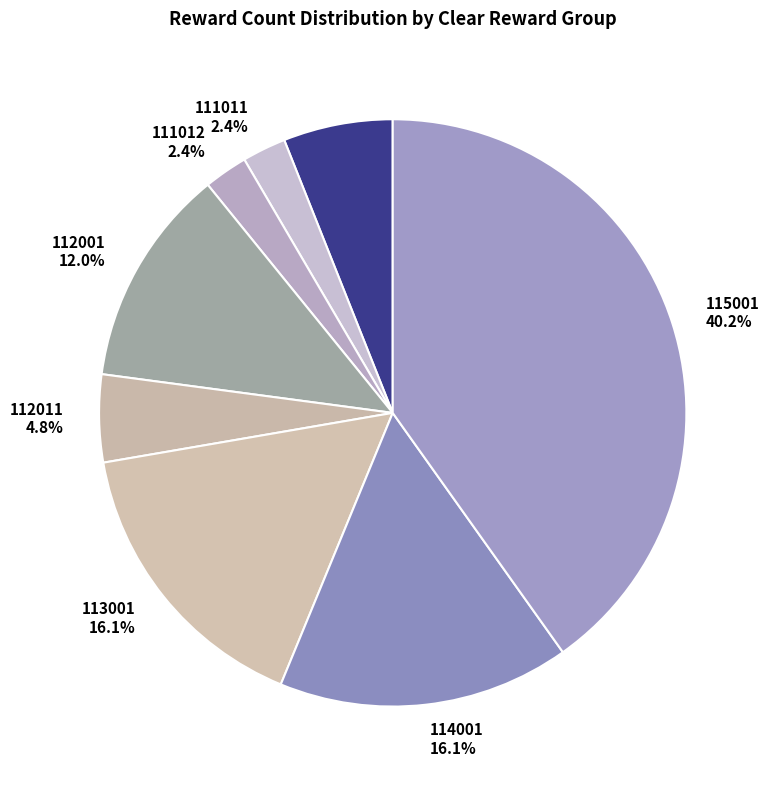

Is there a majority slice in this chart?

No